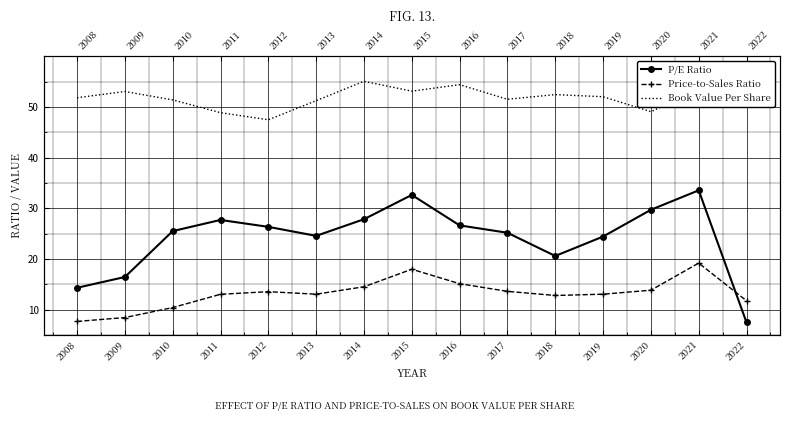

What is the difference between the Price-to-Sales Ratio values at 2014 and 2011?

1.5